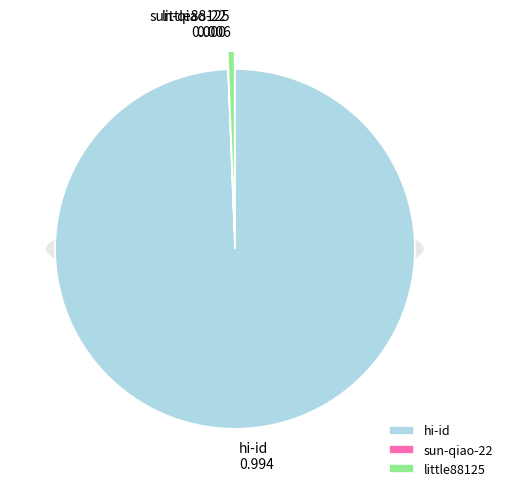

How many slices are in this pie chart?

3